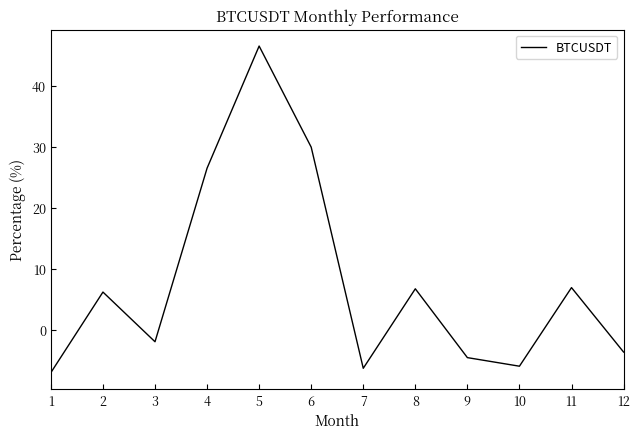

True or false: the data shows 4.0 at 8.

False